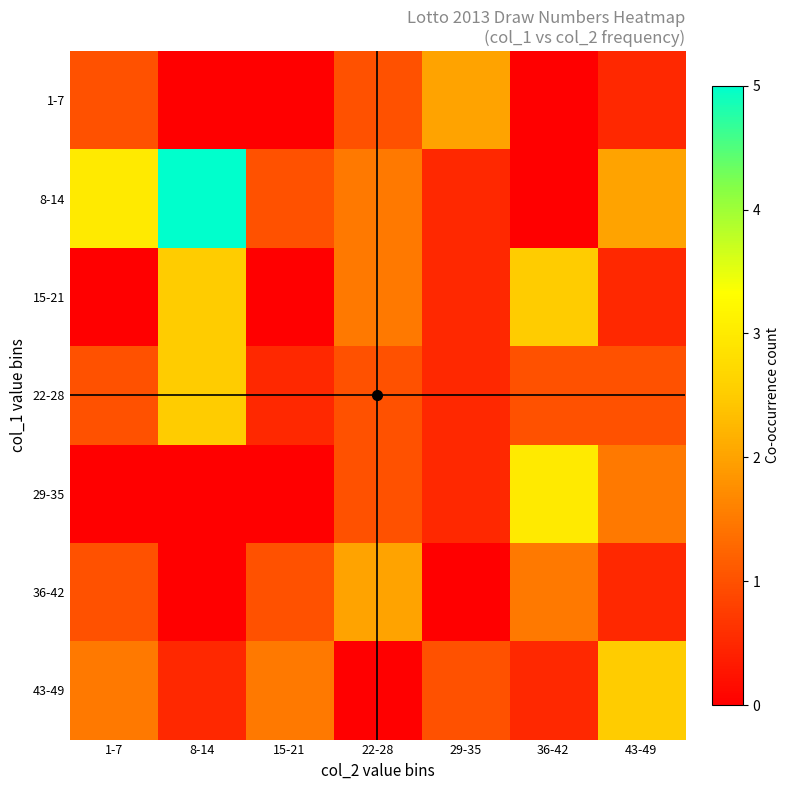

How many categories are shown in the chart?

7